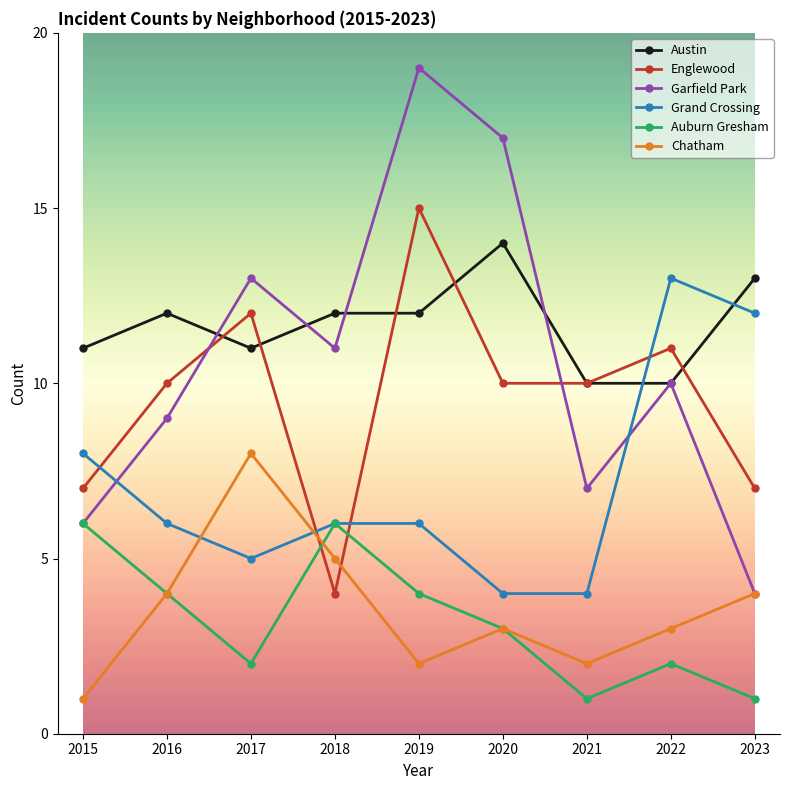

True or false: Garfield Park has more than 2 interior local peaks.

True